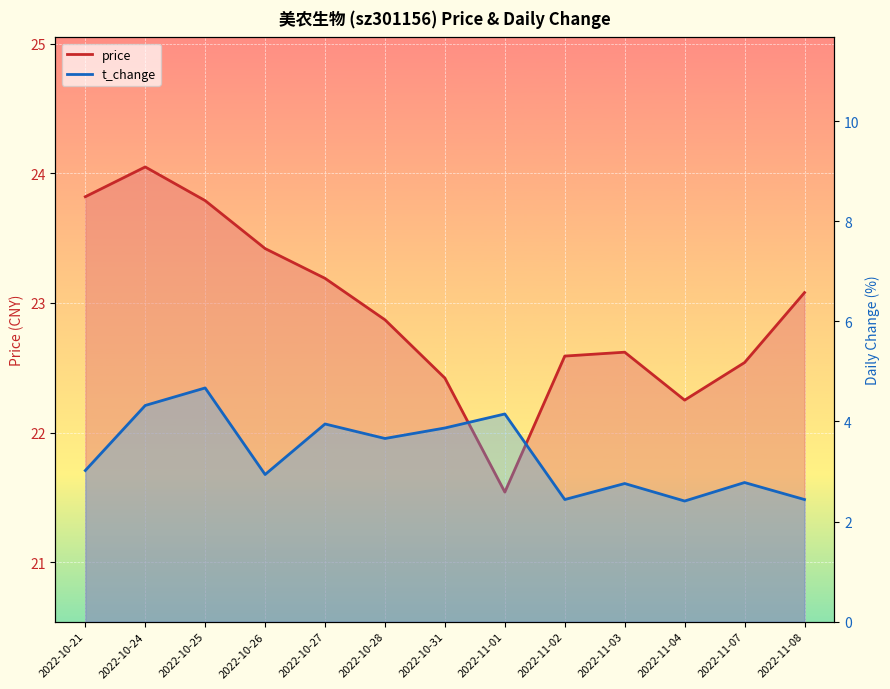

What is the label of the 7th point from the left?

2022-10-31